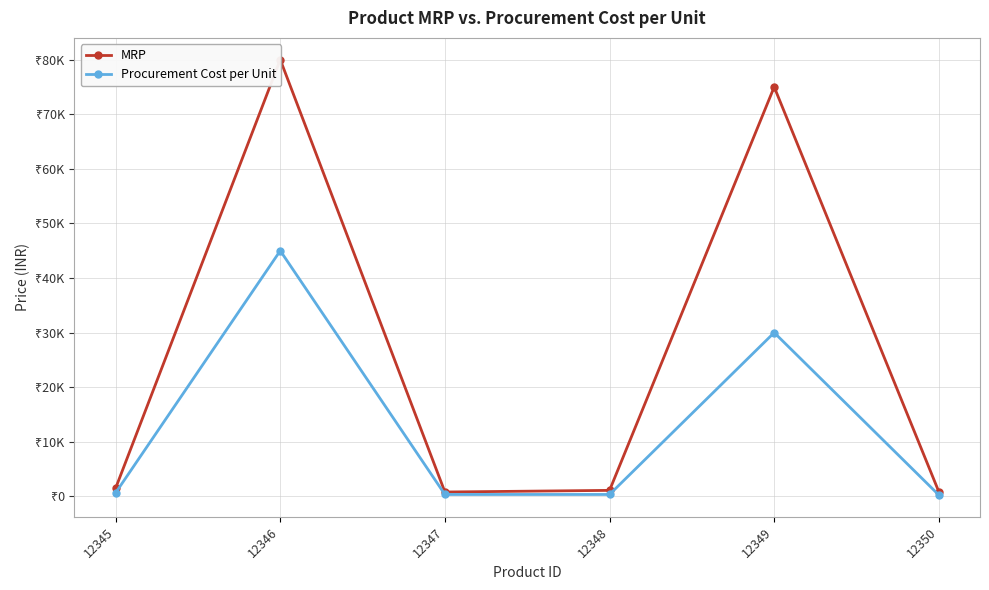

At which category is the sum across all series the highest?

12346